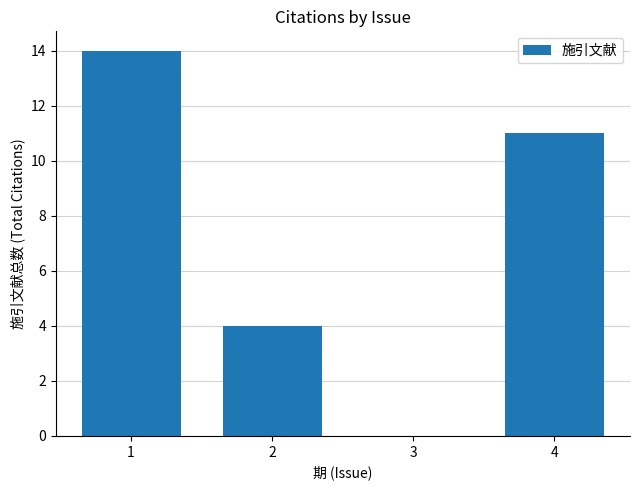

Does the chart contain stacked bars?

No